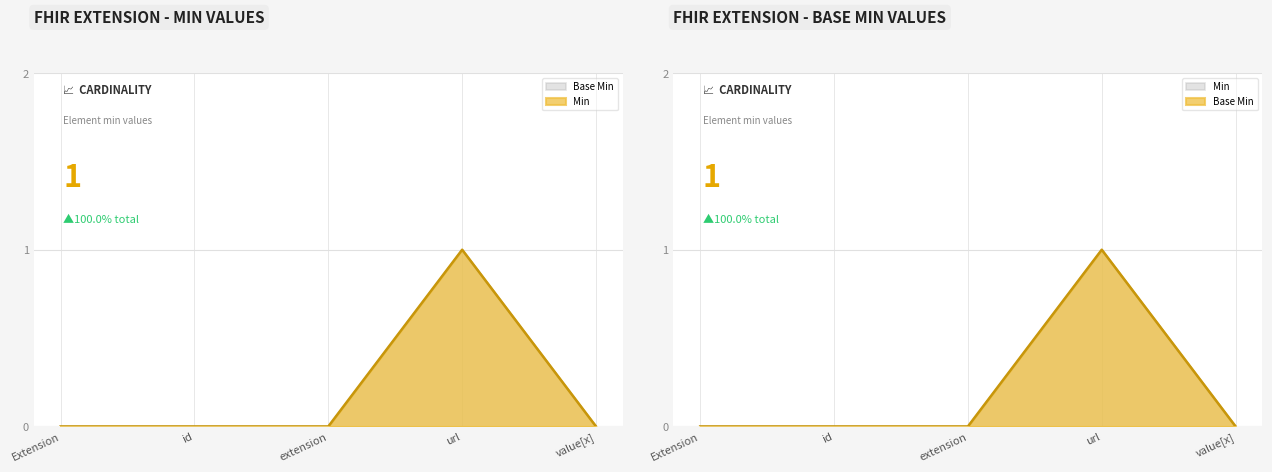

How many distinct data groups are displayed?

2